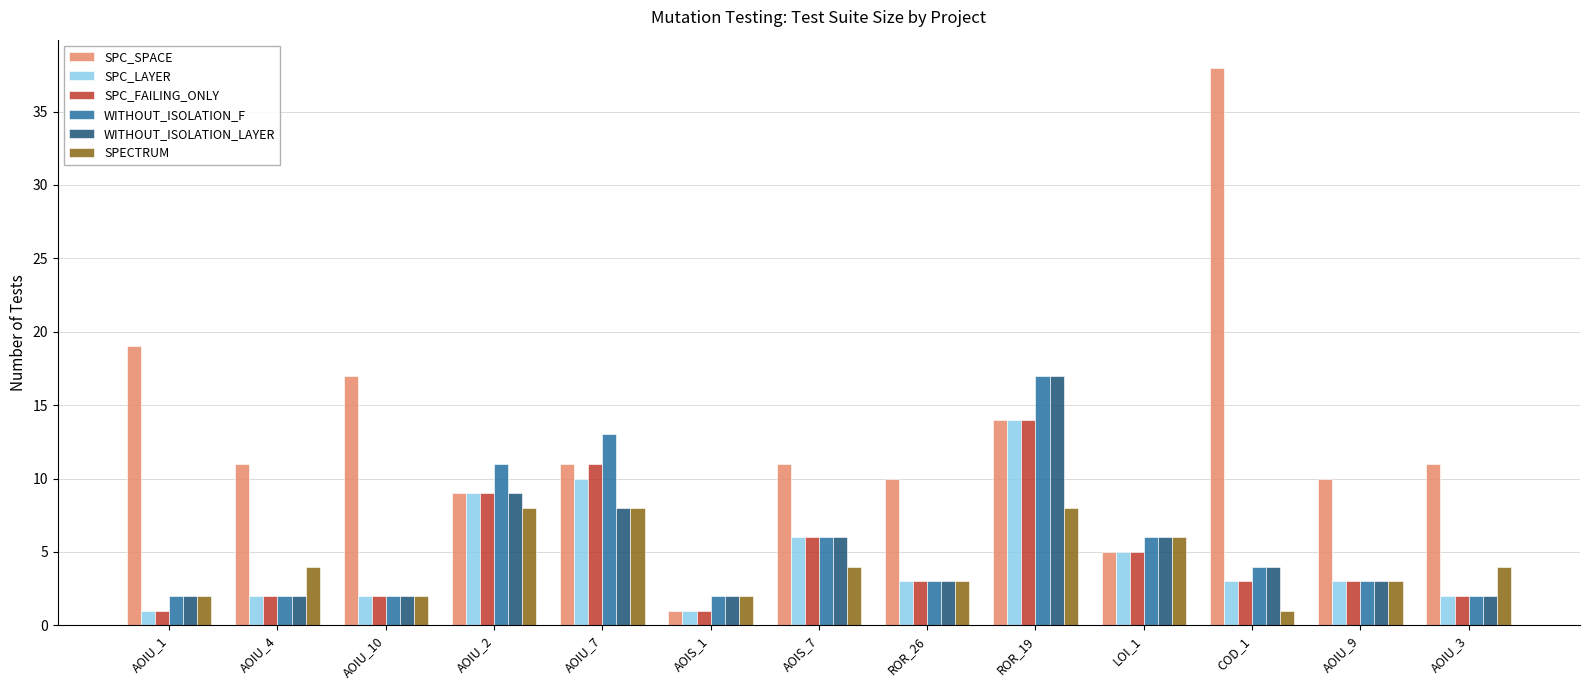

What is the approximate value of SPC_SPACE at ROR_19, to the nearest 10?

10